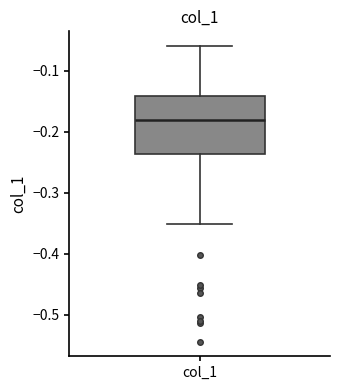

Where is the lower edge of the box for col_1 on the y-axis? The values are not printed on the chart, so give them approximately, as read against the axis.

-0.24